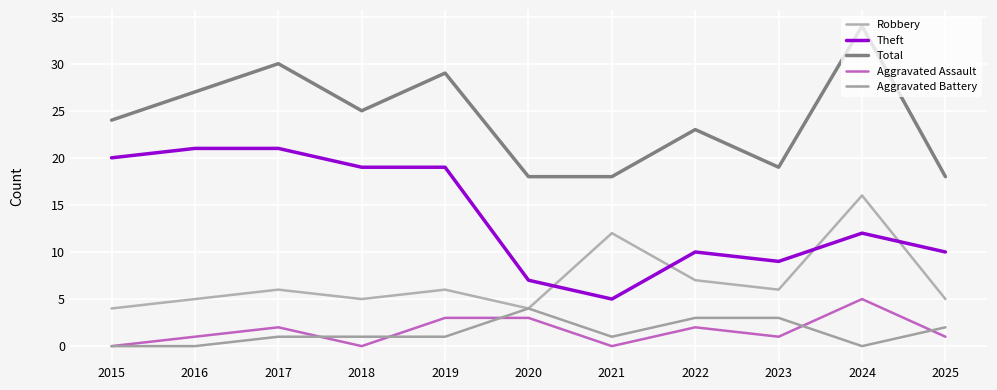

How many categories are shown in the chart?

11